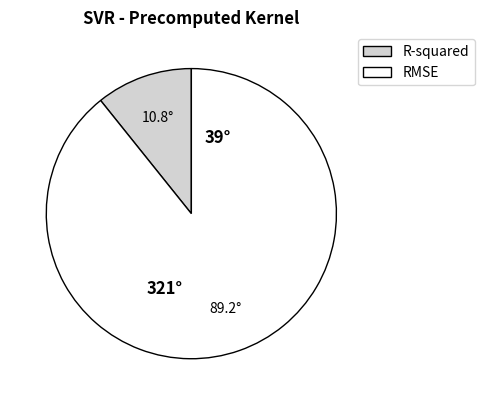

True or false: RMSE accounts for 89% of the total.

True